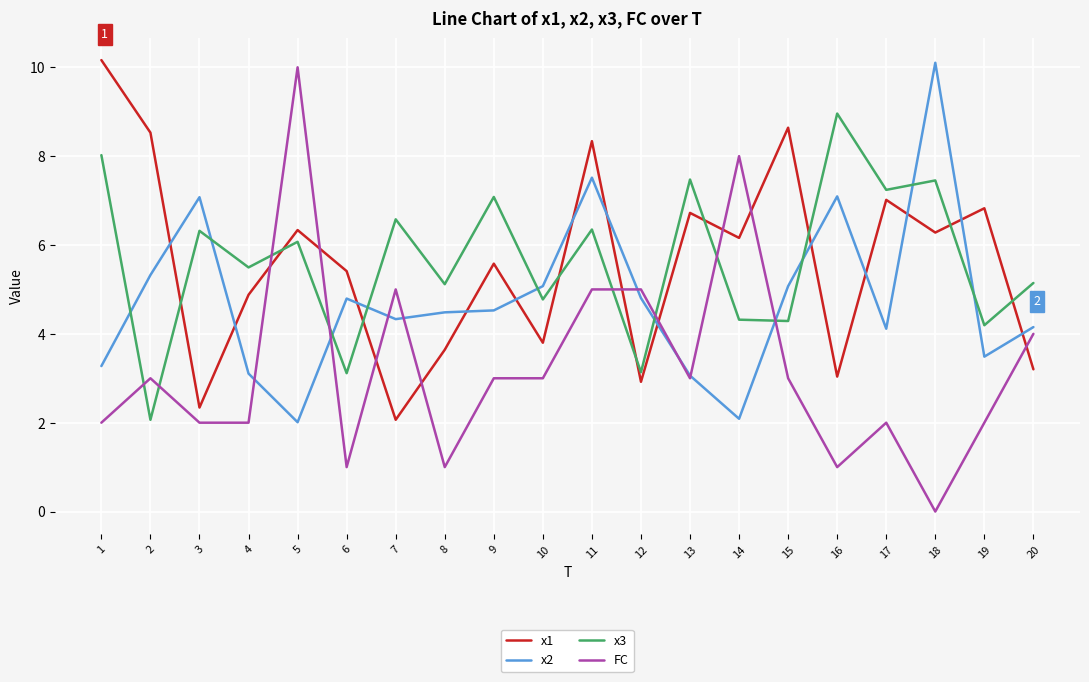

Count the number of categories in the chart.

20